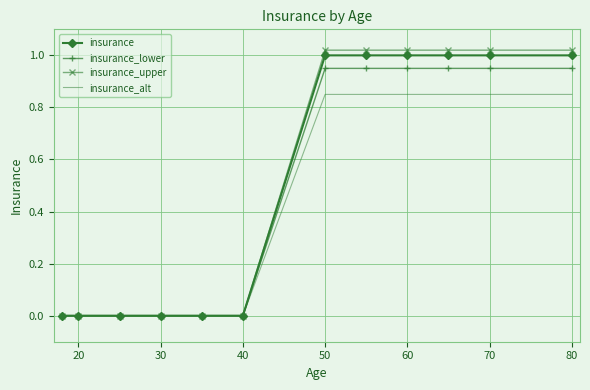

Which series has the largest range (max minus min)?

insurance_upper